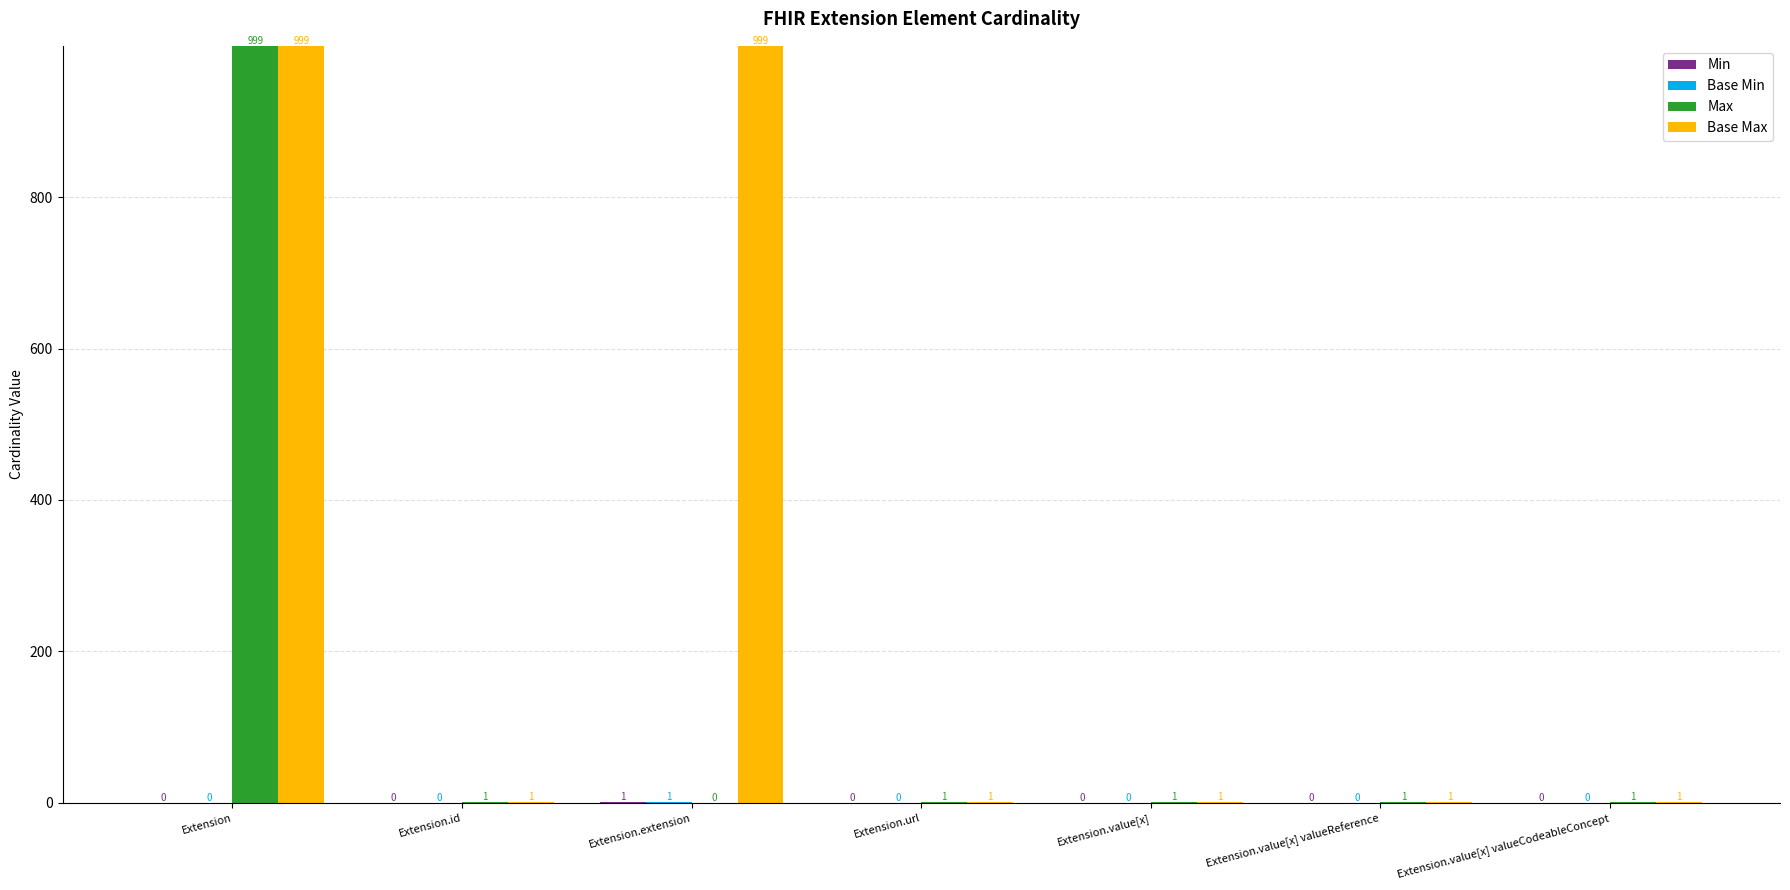

At which category is the sum across all series the highest?

Extension